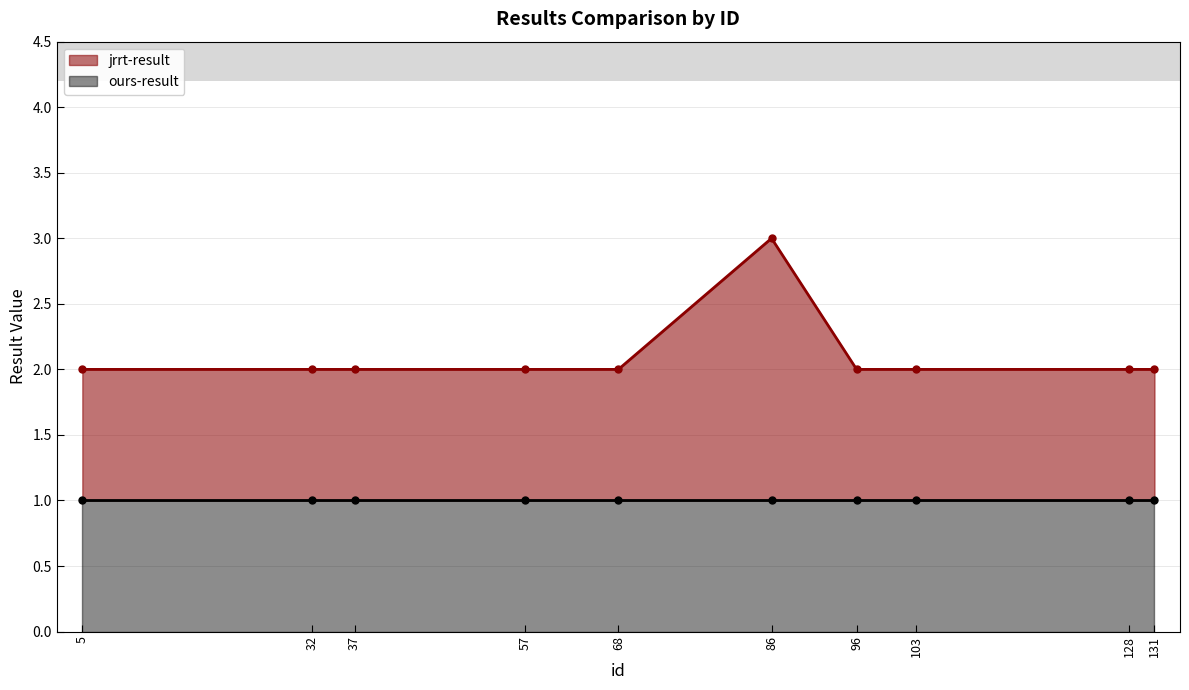

What is the value of the 6th point from the left?

3